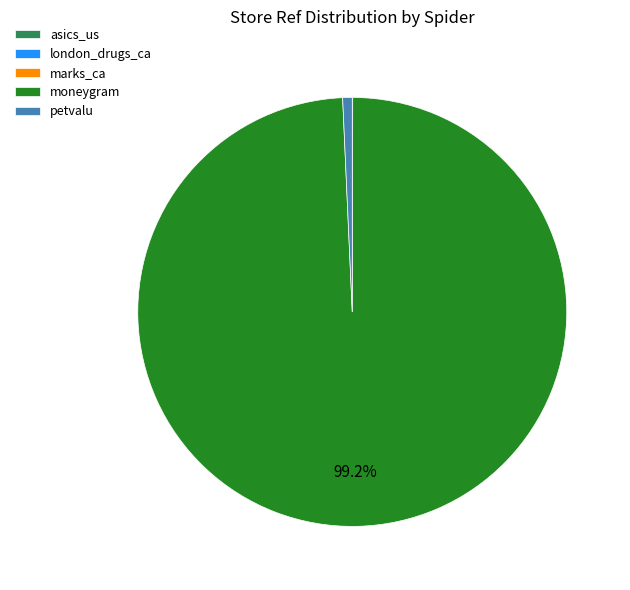

Is there any slice that represents more than half of the pie?

Yes